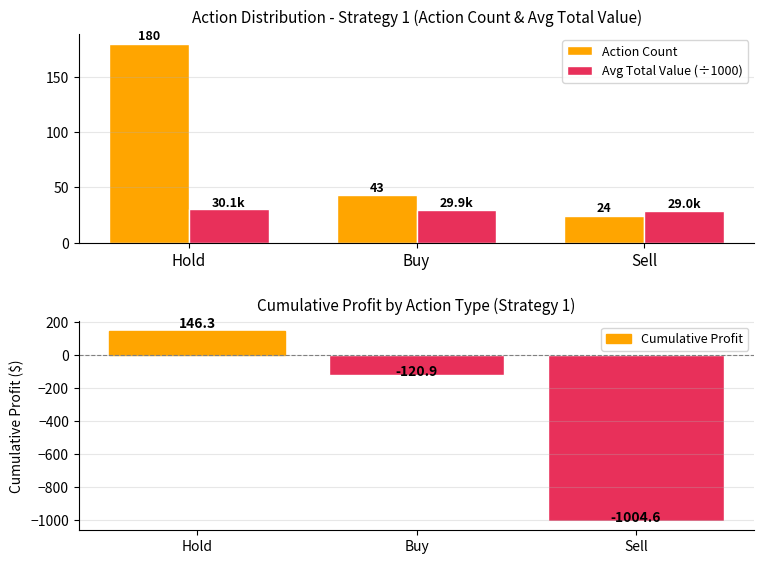

The value of Cumulative Profit at Sell is -470.3. True or false?

False